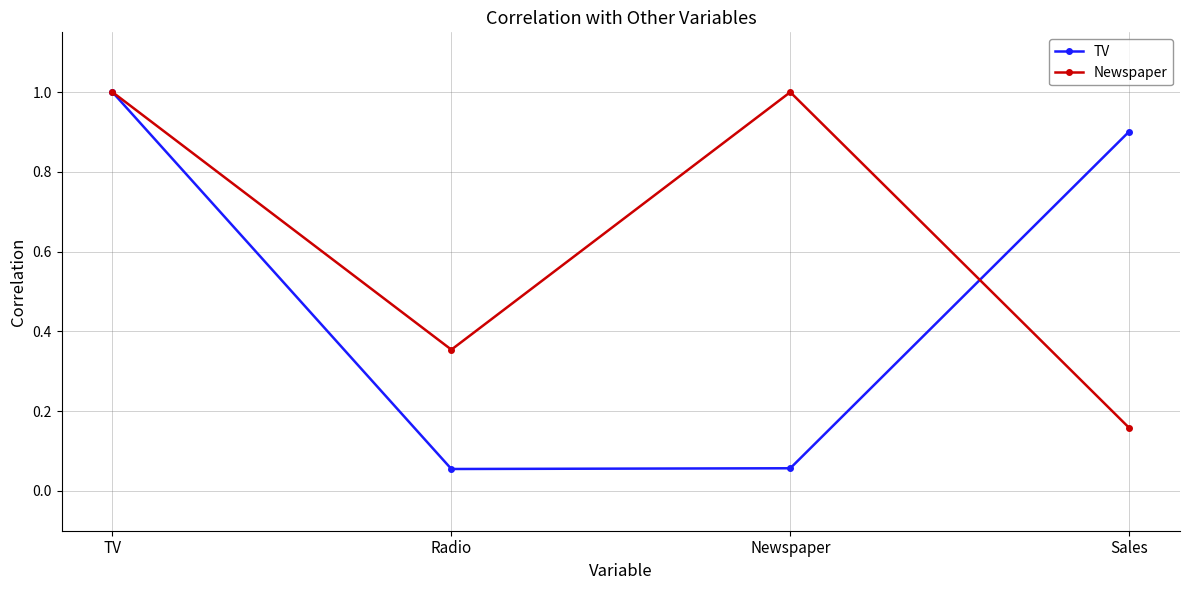

In TV, how many points are lower than both neighbors (excluding endpoints)?

1